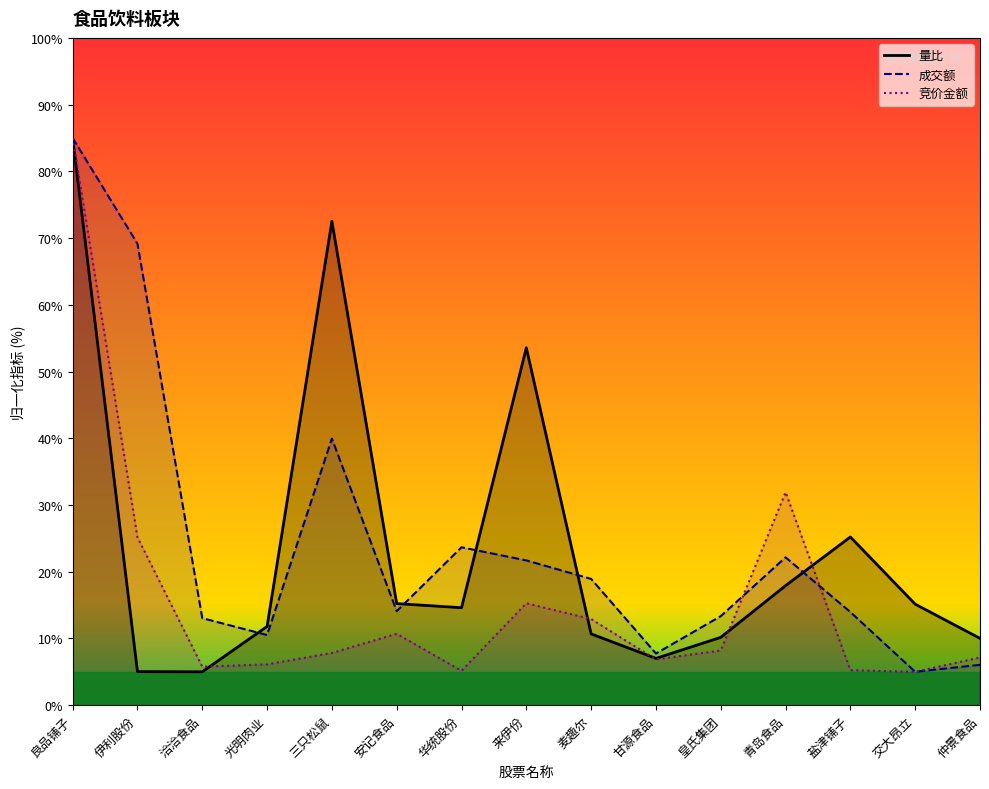

What is the smallest value displayed?

5.0